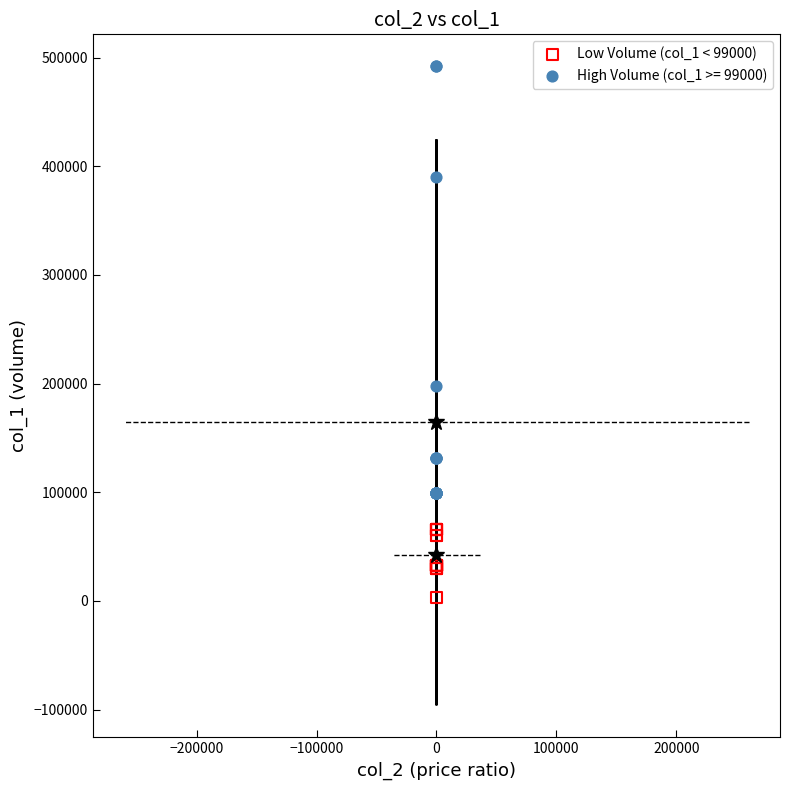

Which series contains the lowest Y value?

Low Volume (col_1 < 99000)